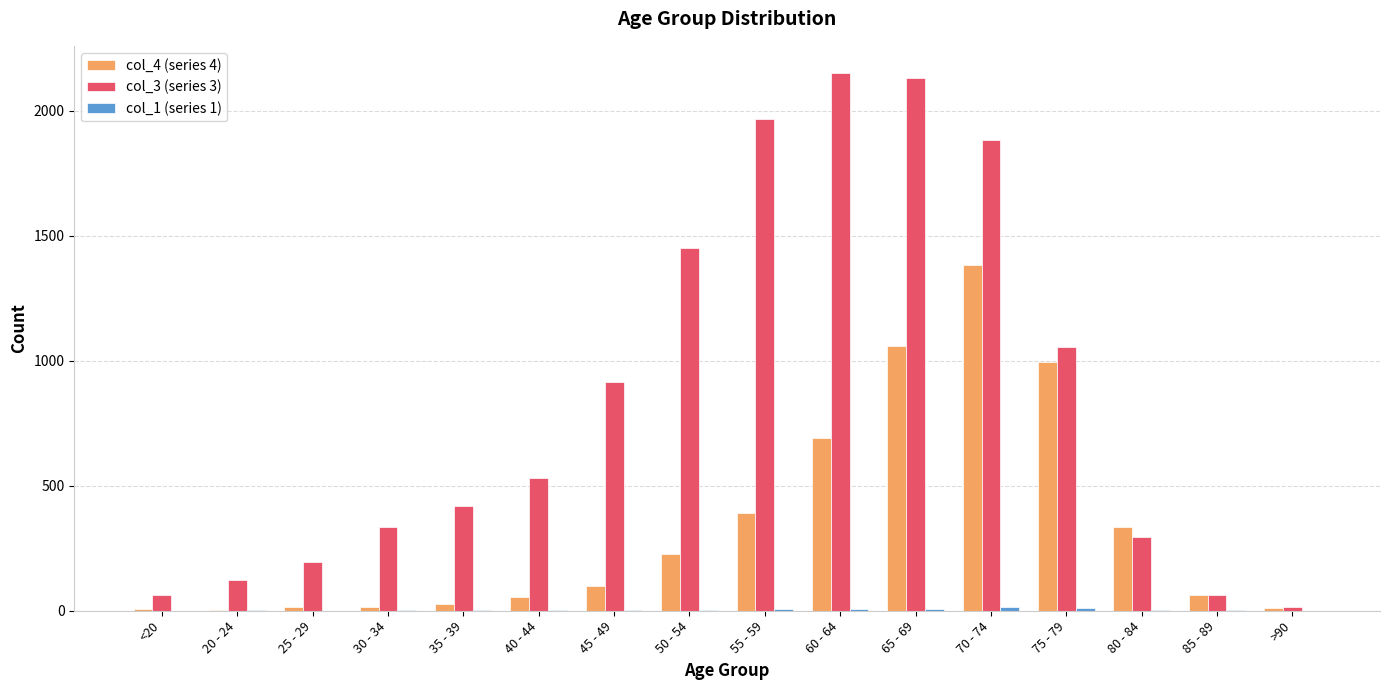

What is the maximum value shown in the chart?

2151